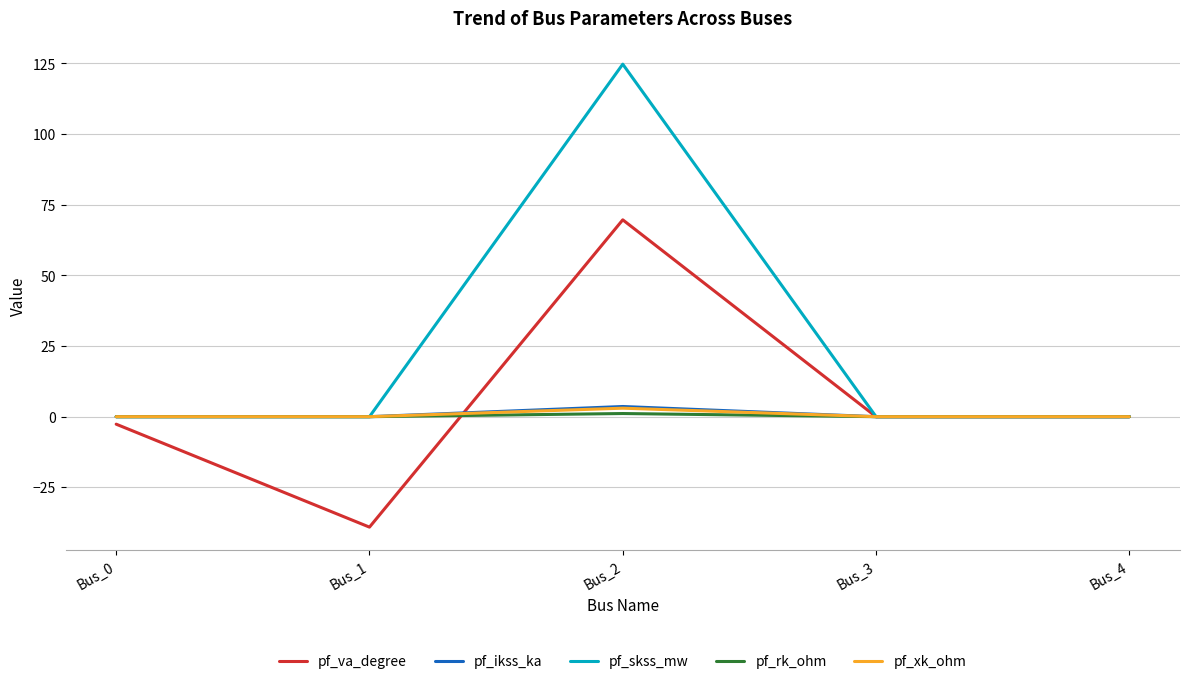

The value of pf_rk_ohm at Bus_1 is 0.0. True or false?

True